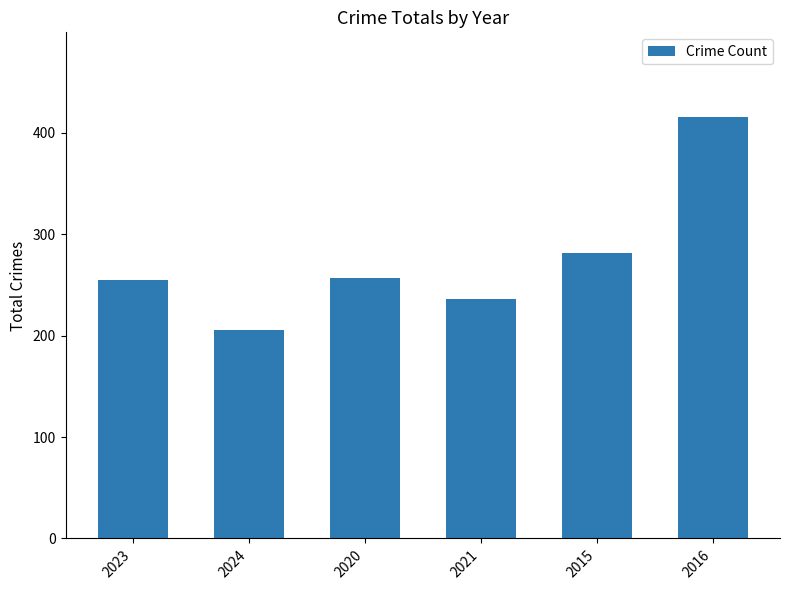

True or false: the data shows 236 at 2021.

True